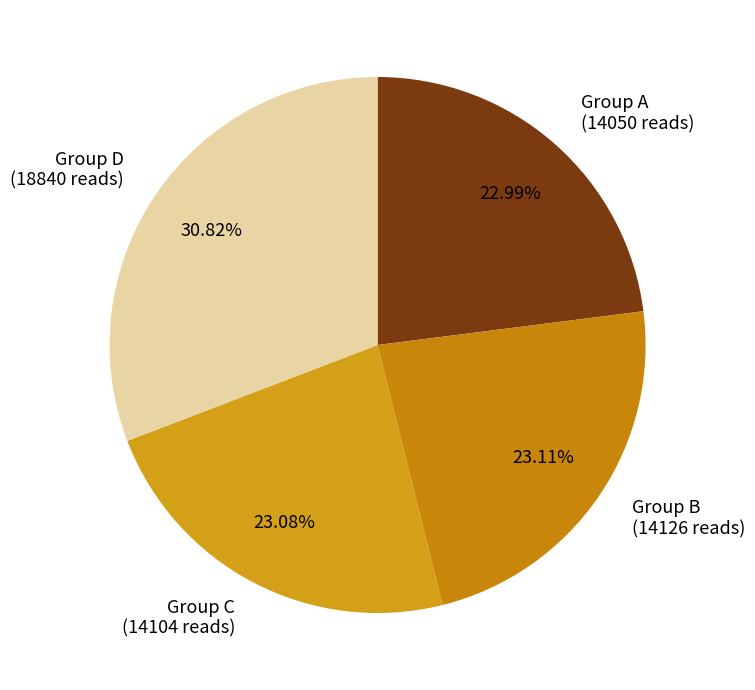

Is the sum of Group C (14104 reads) and Group B (14126 reads) greater than half?

No